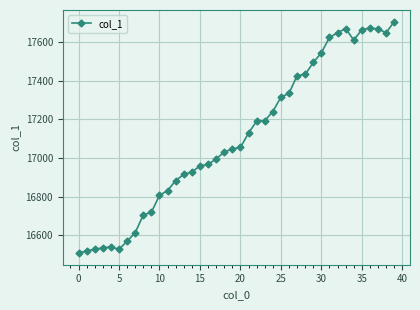

What is the difference between the maximum and minimum values?

1200